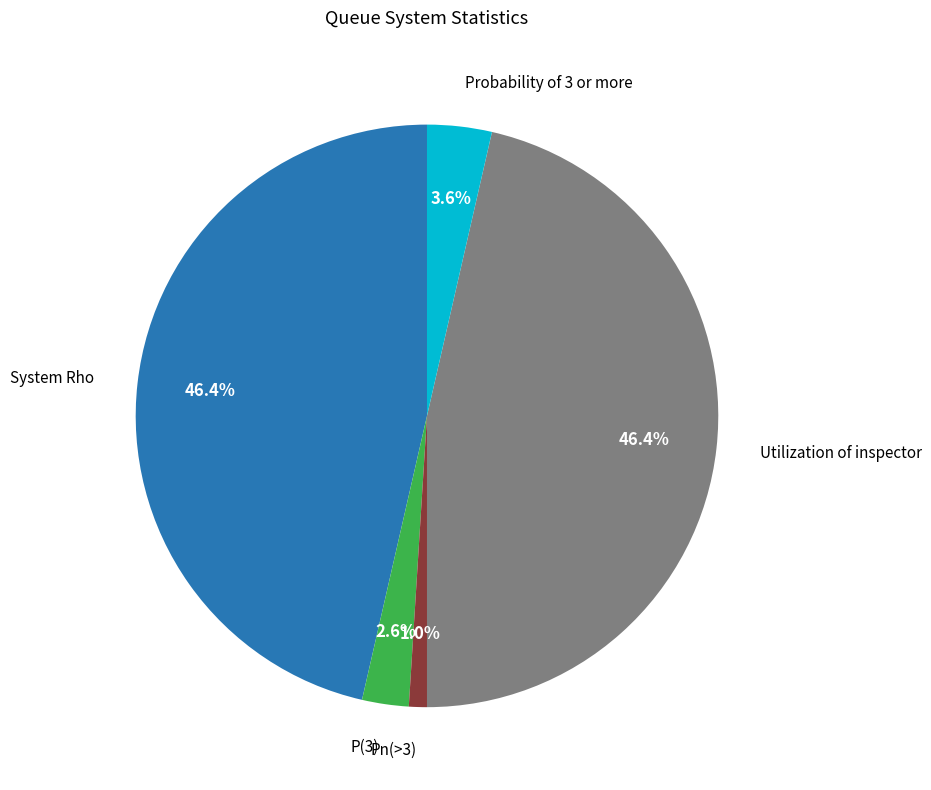

The System Rho slice represents 61% of the pie. True or false?

False